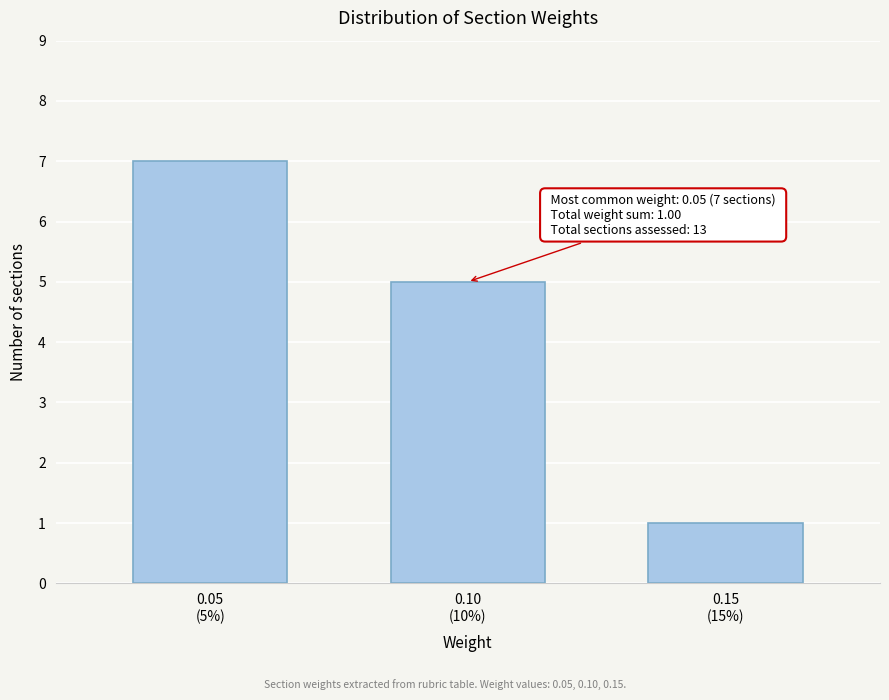

Reading left to right, list all the values displayed in this chart.

7	5	1